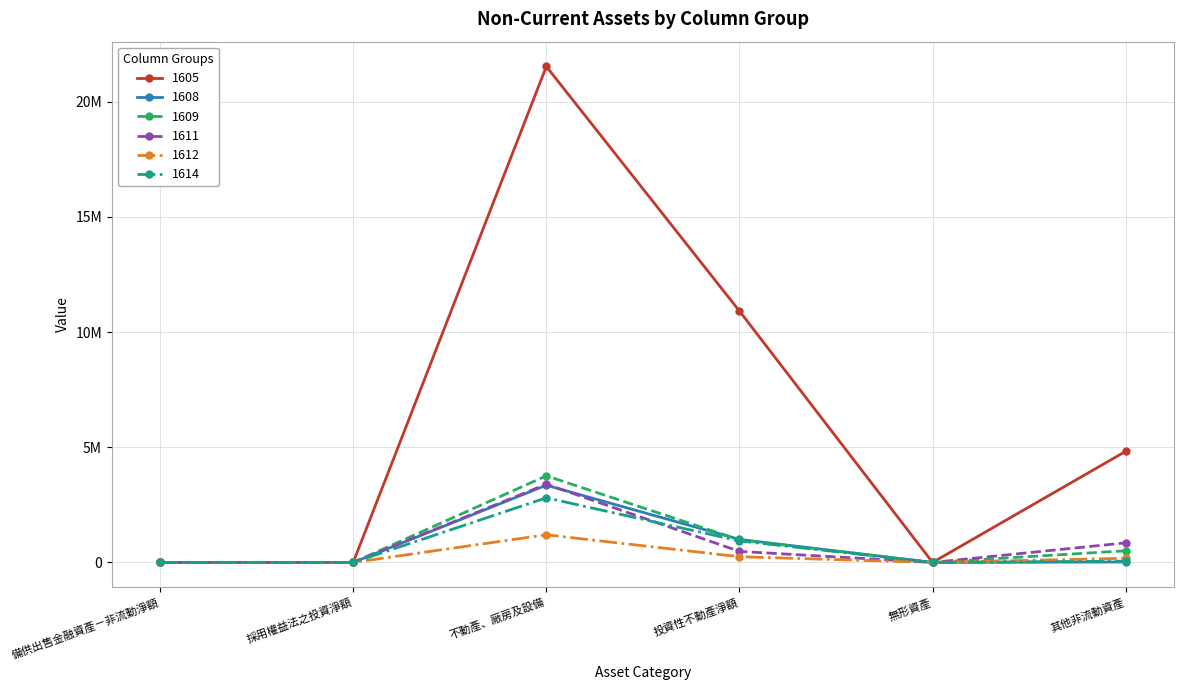

How many values in the 1605 series are below 4824673?

3